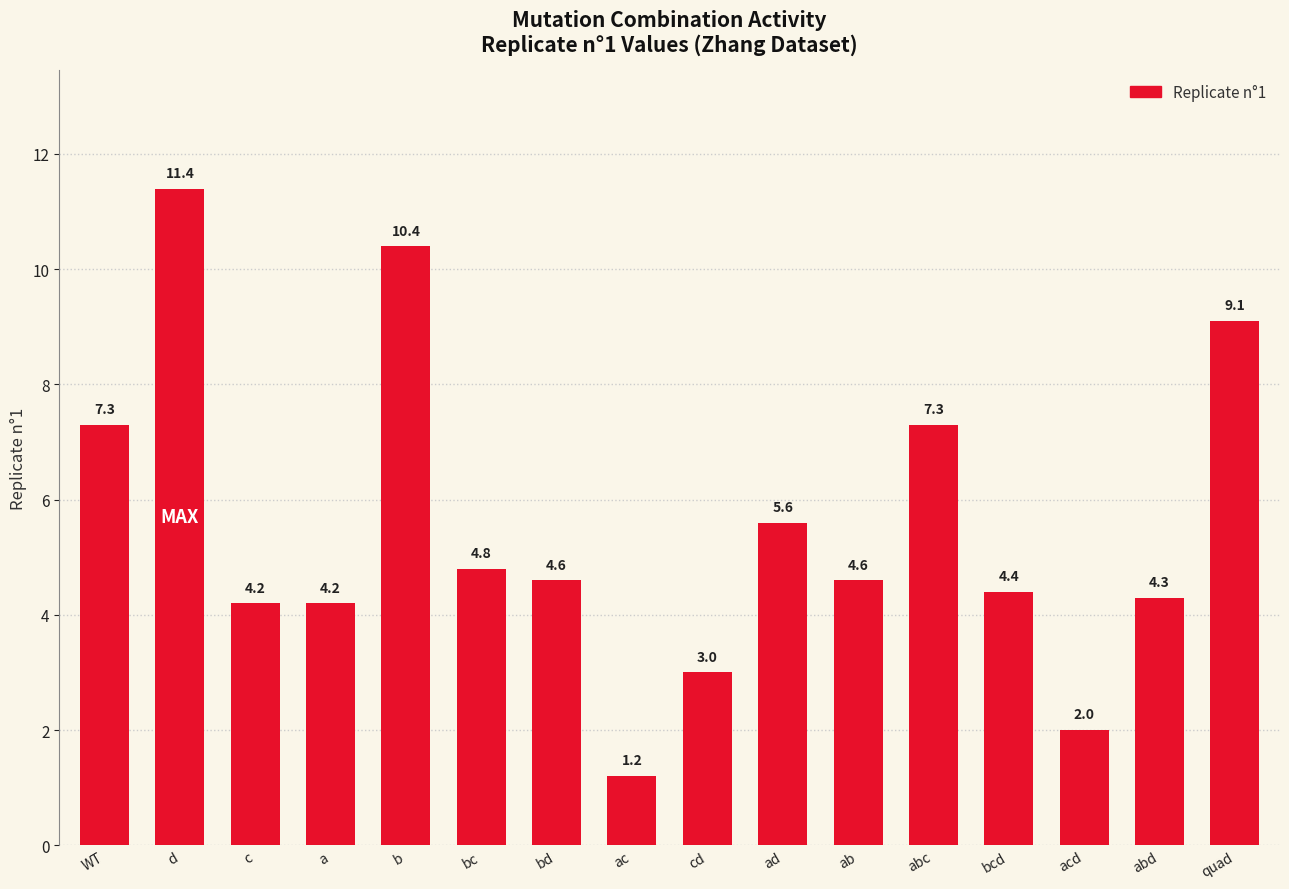

True or false: the data shows 1.2 at ac.

True